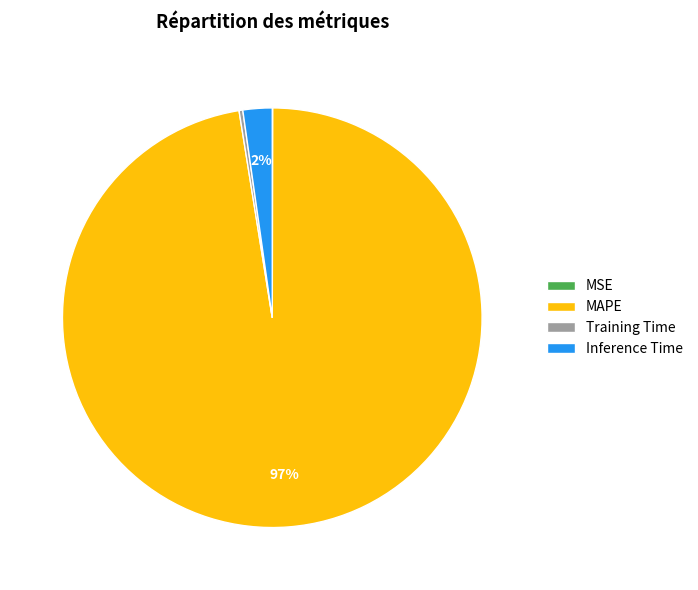

Does any single category account for the majority?

Yes